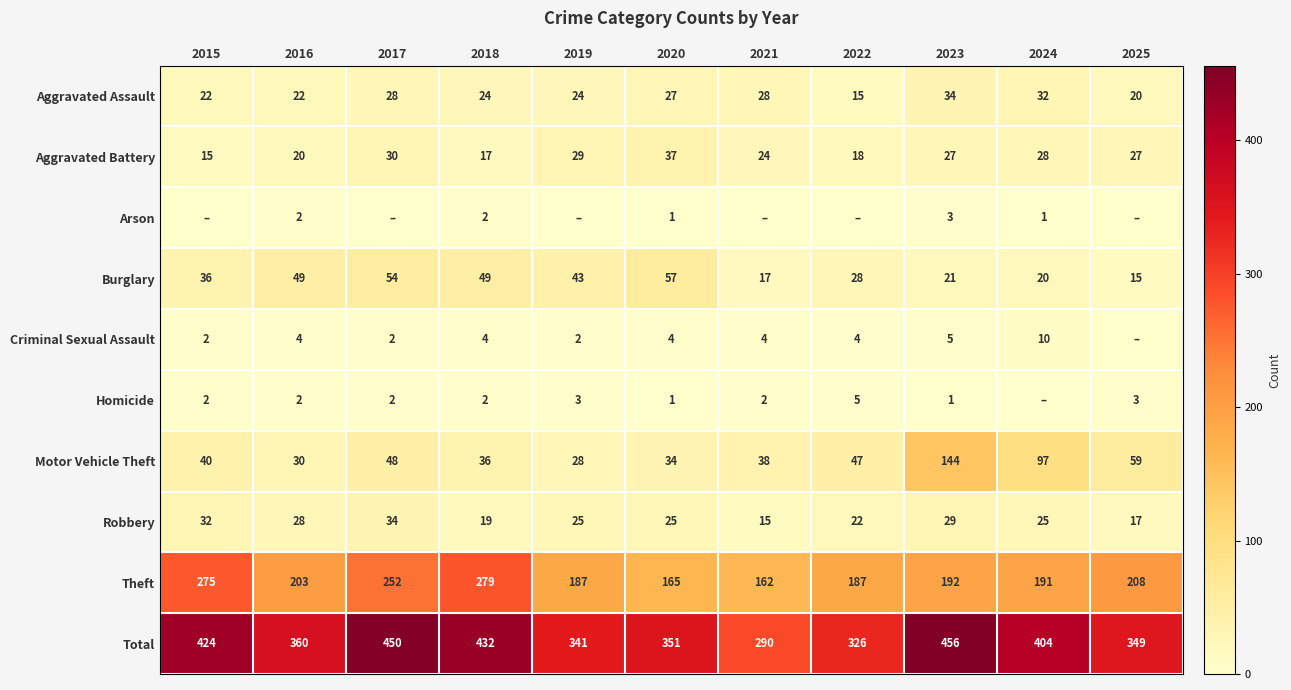

Is it true that Robbery equals 25 at 2020?

True